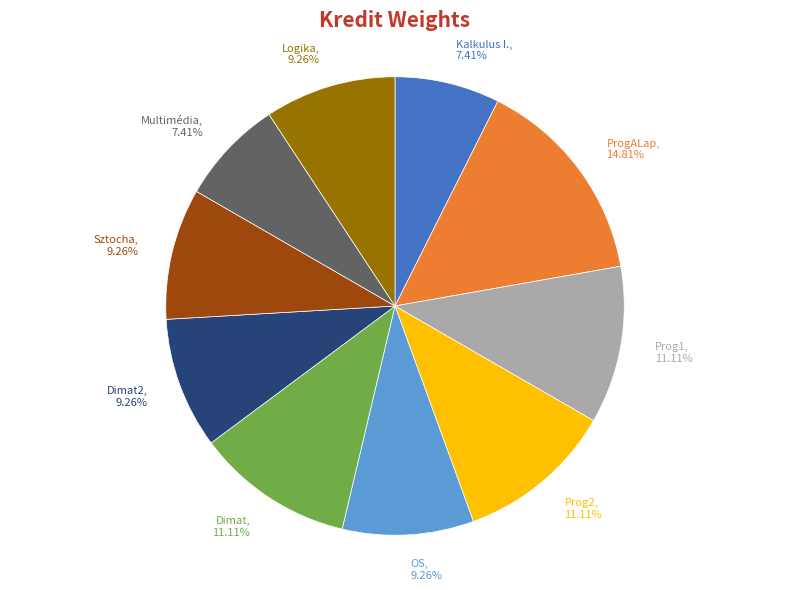

Which slice is the largest?

ProgALap, 14.81%